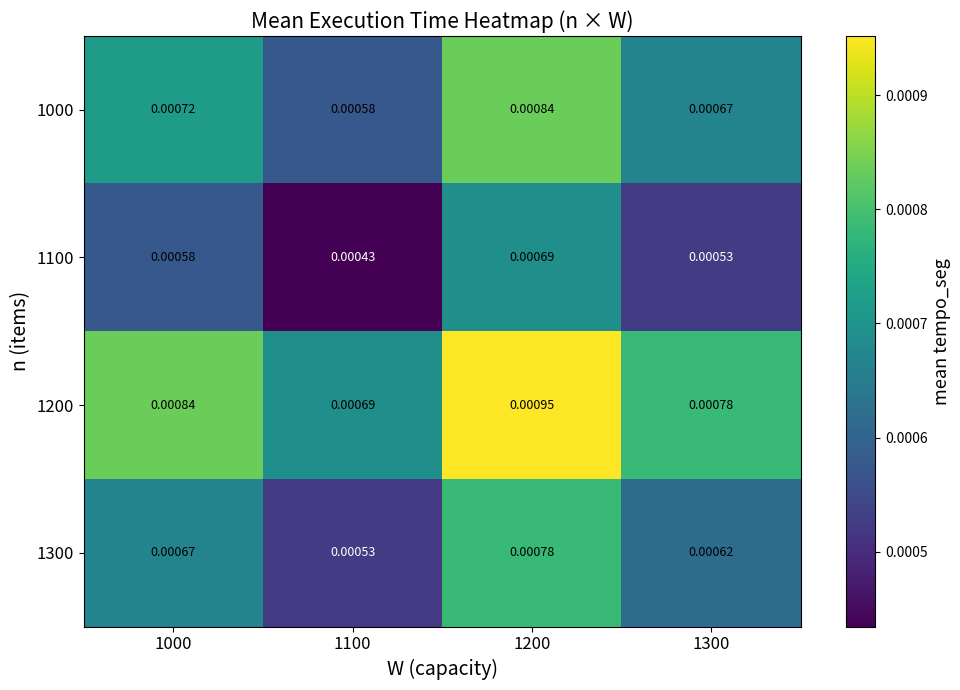

Is the value of 1000 at 1100 greater than the value of 1100 at 1100?

Yes